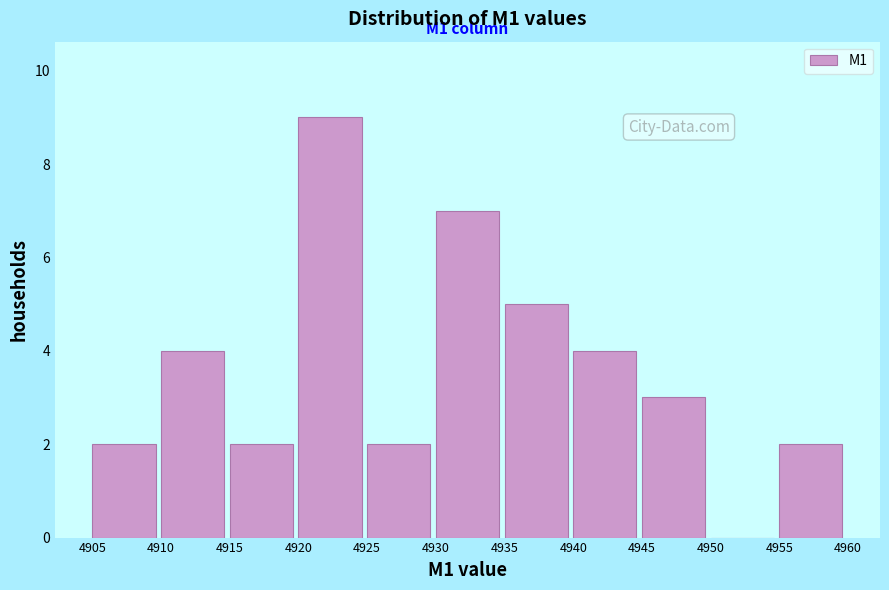

Over which range of the x-axis is the bar tallest?

4920 to 4925